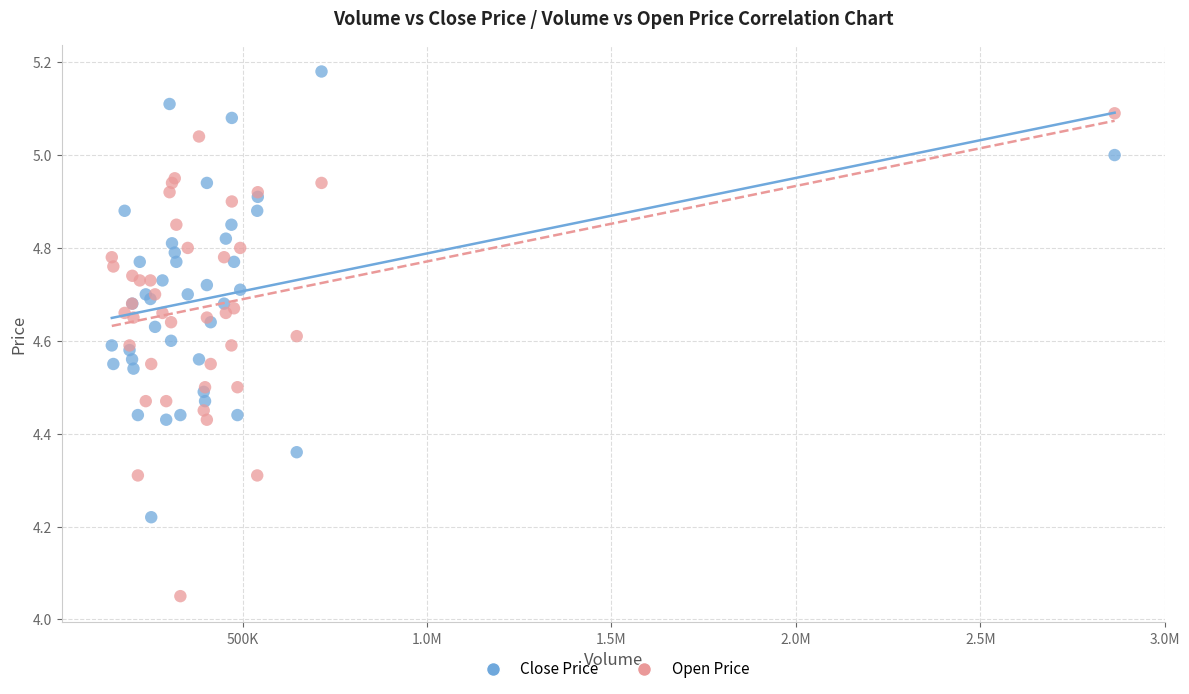

What is the X range (max minus min) for the scatter plot?

2718500.0